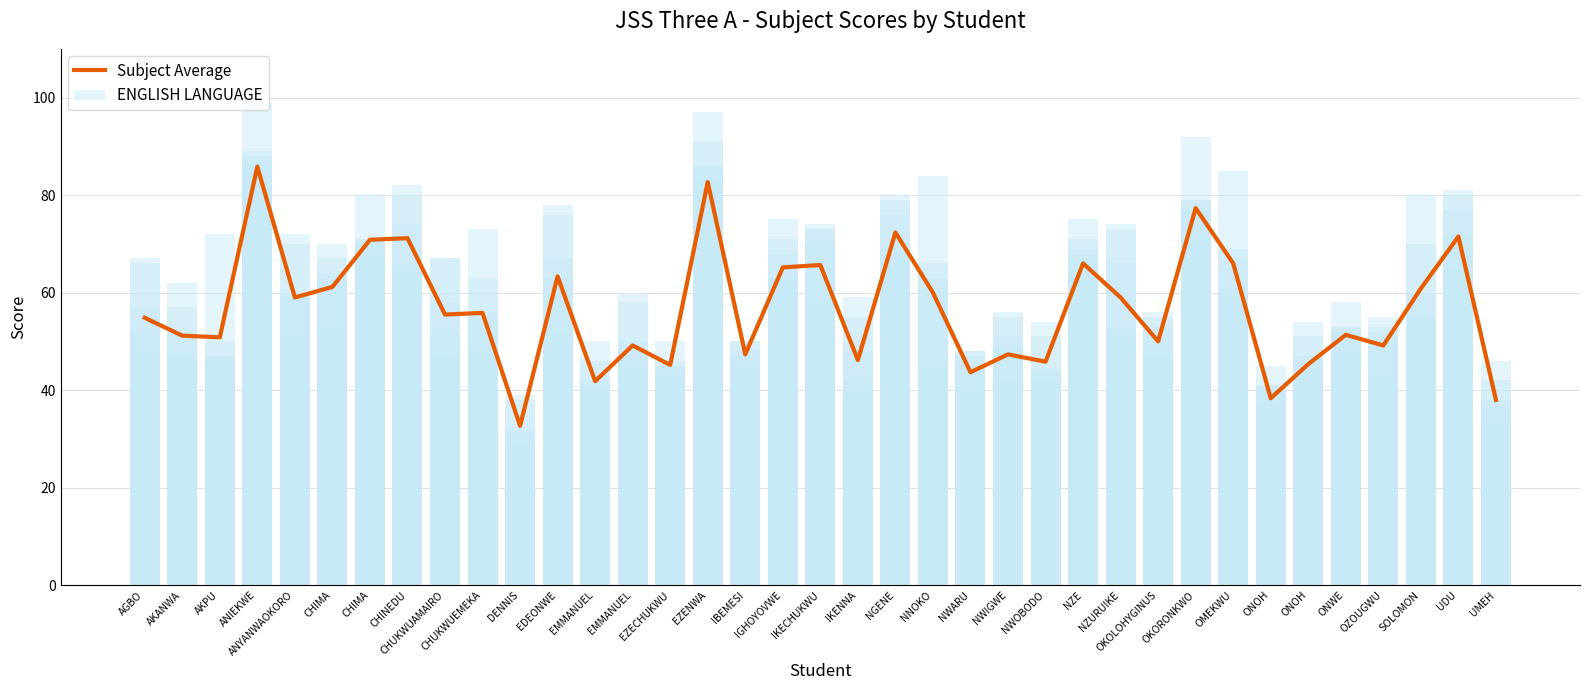

At which label does ENGLISH LANGUAGE reach its peak?

EZENWA